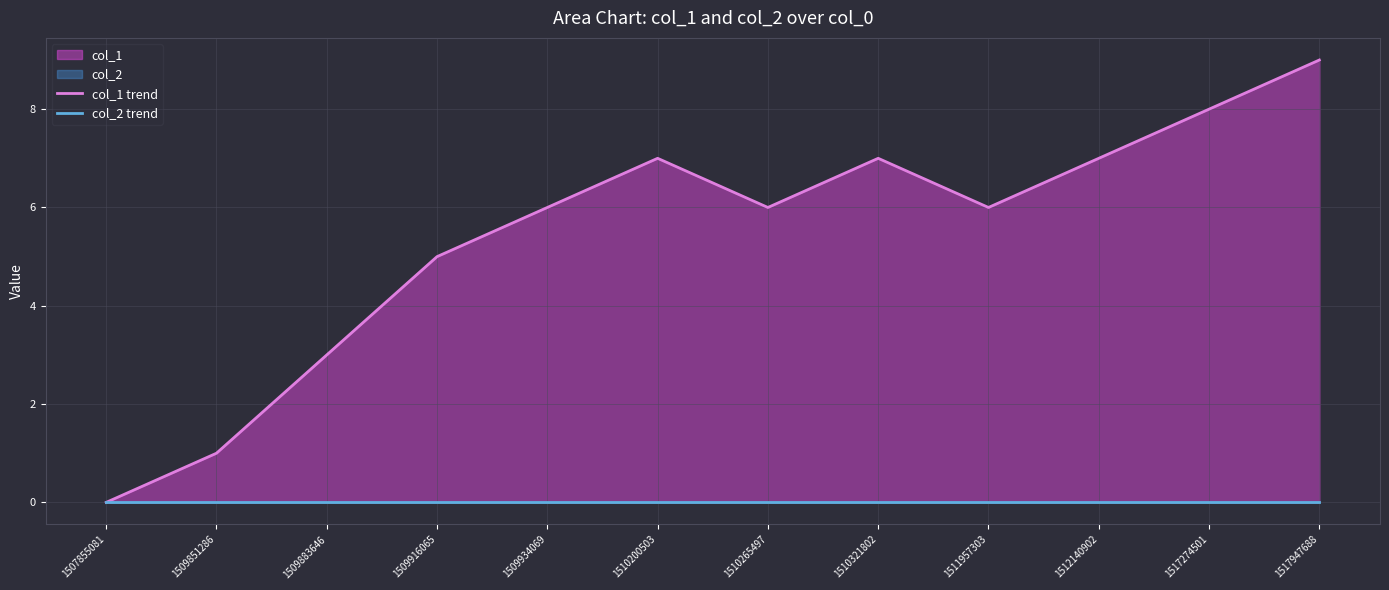

The col_1 trend series shows 10 at 1511957303. True or false?

False